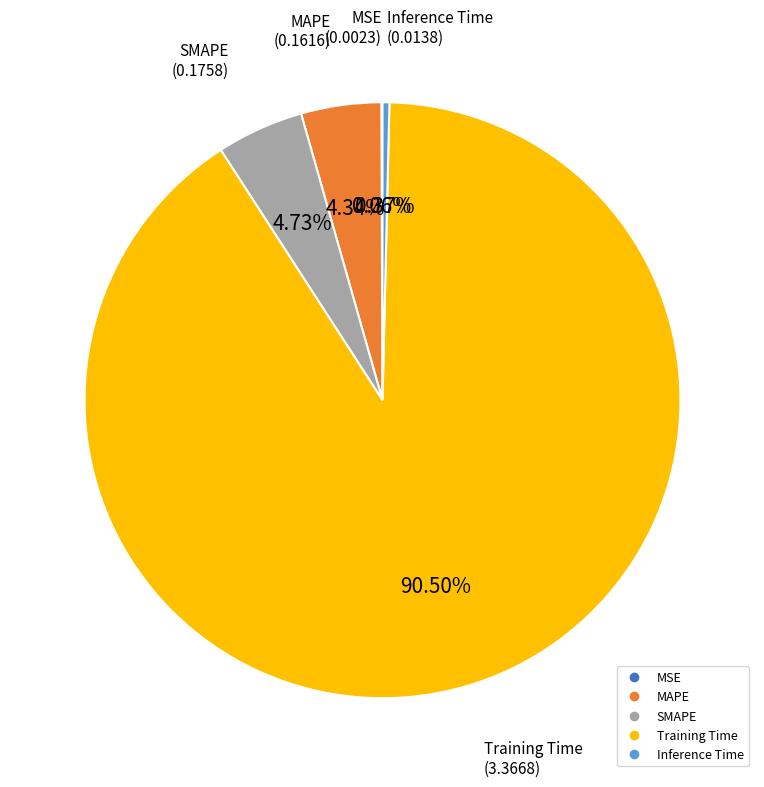

What is the total percentage of Training Time and SMAPE?

95.2%